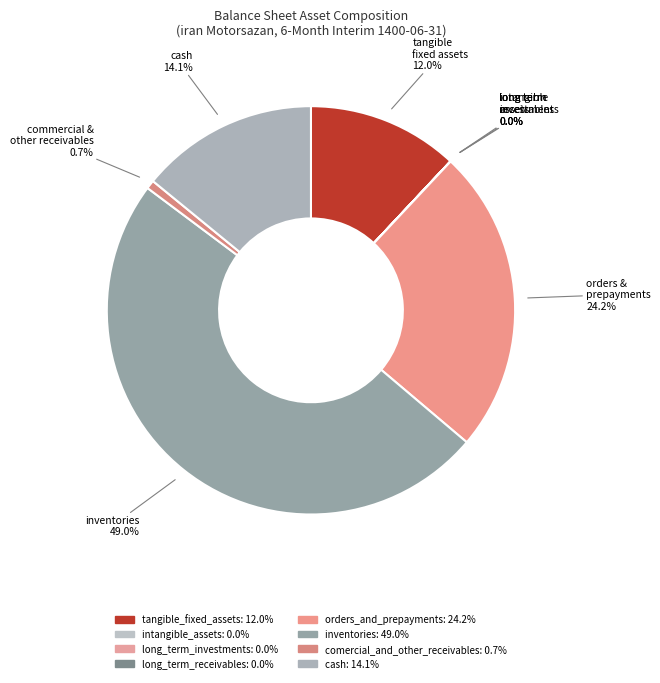

Rank the categories by value from highest to lowest.

inventories, orders_and_prepayments, cash, tangible_fixed_assets, comercial_and_other_receivables, long_term_receivables, intangible_assets, long_term_investments